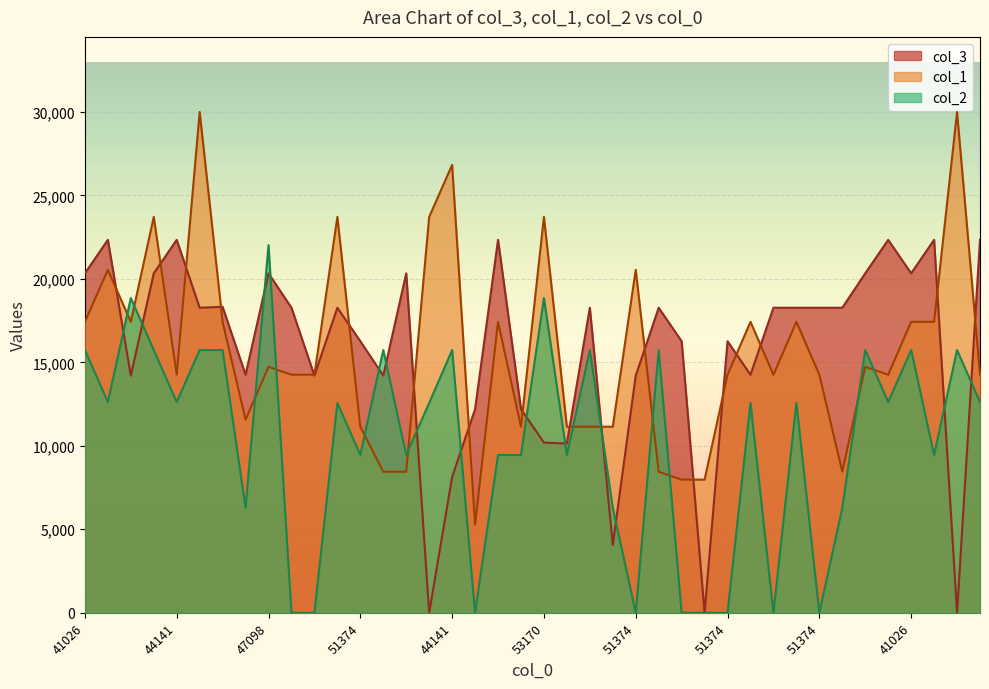

What is the value of the col_3 point at the 26th from the left?

18269